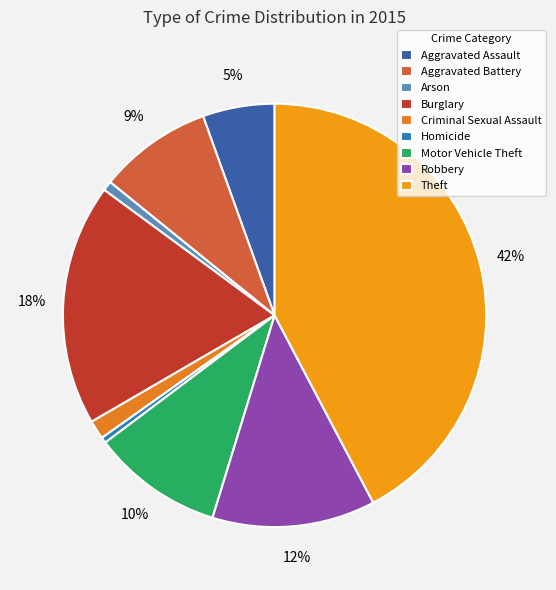

Is there any slice that represents more than half of the pie?

No